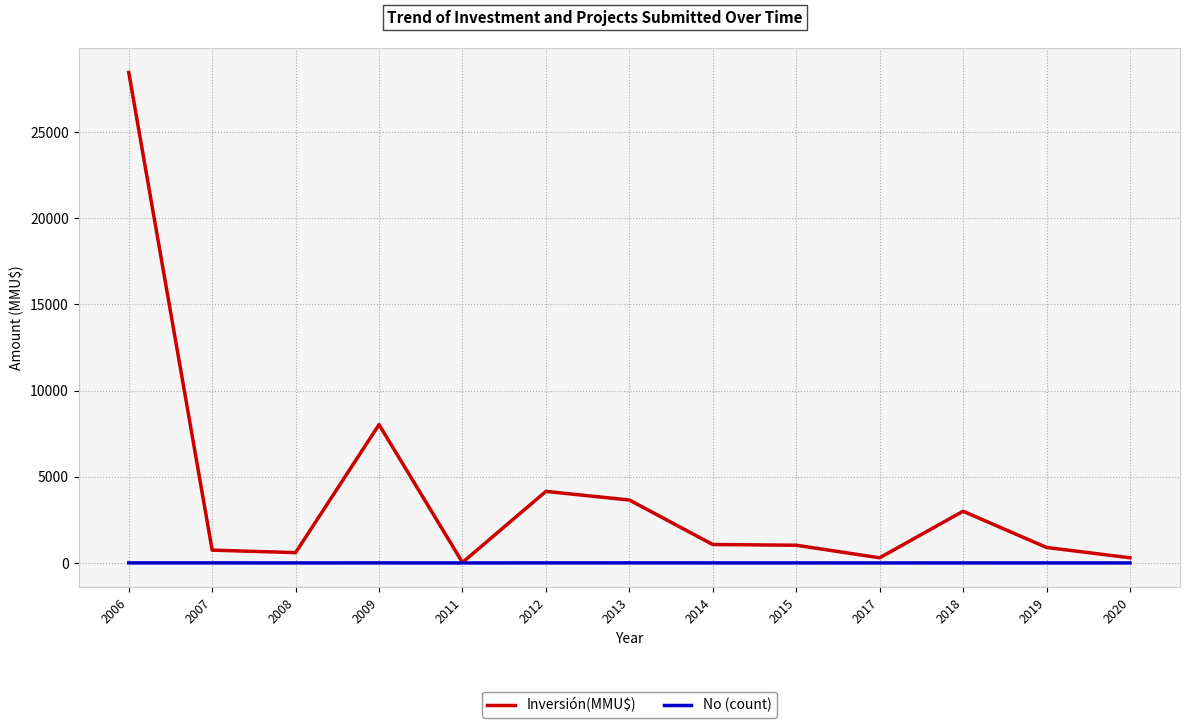

The No (count) series shows 4 at 2007. True or false?

True